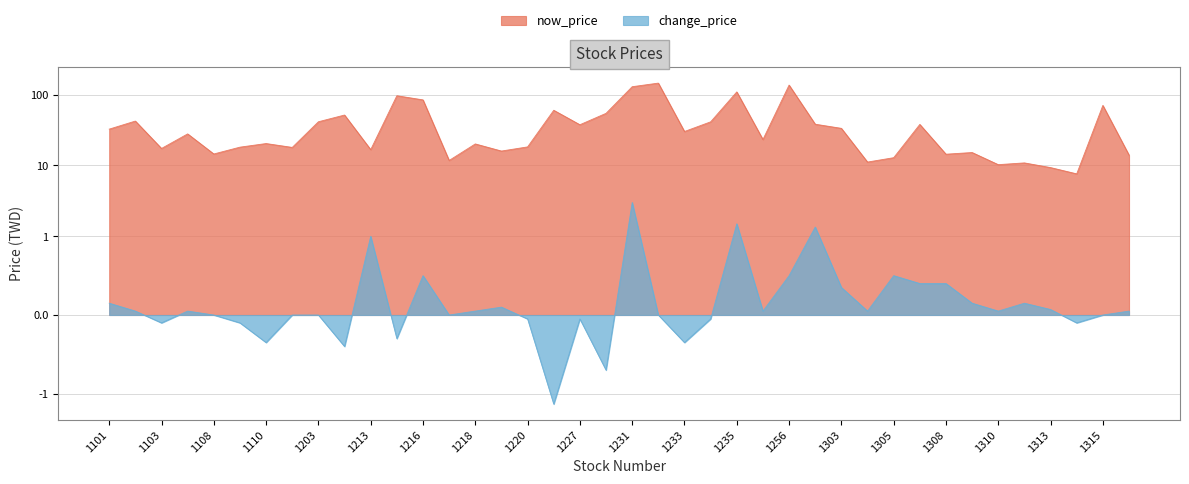

At which label does change_price first exceed 0?

1101